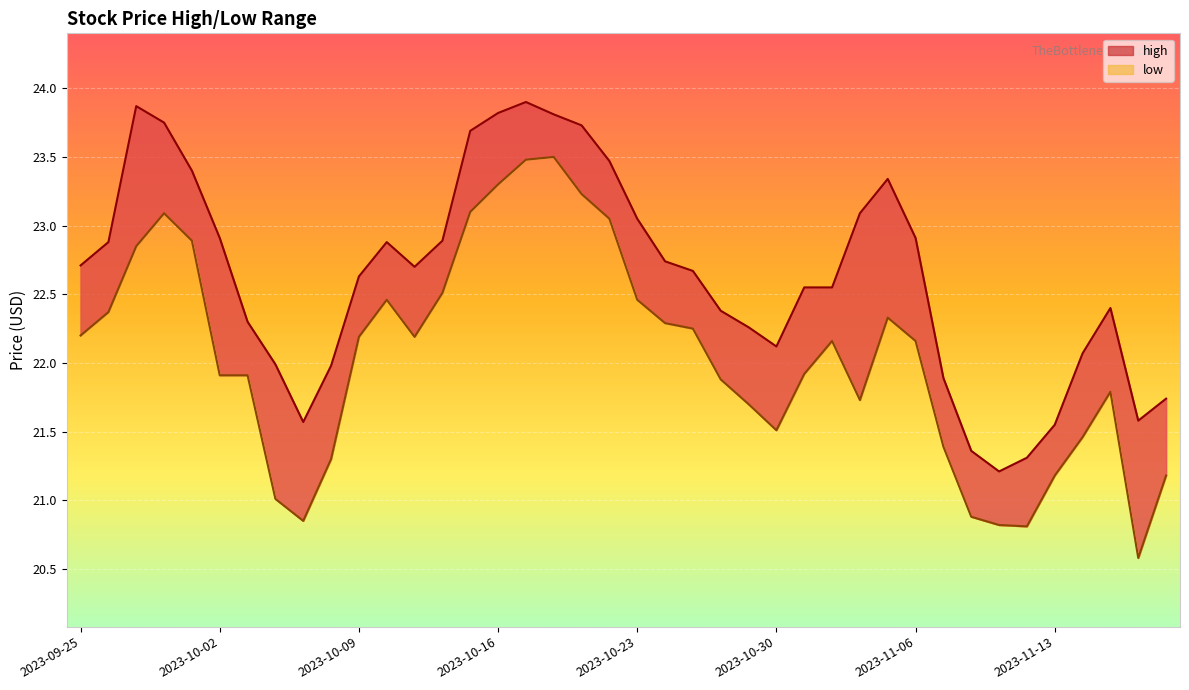

What is the label of the 14th point from the right?

2023-10-31